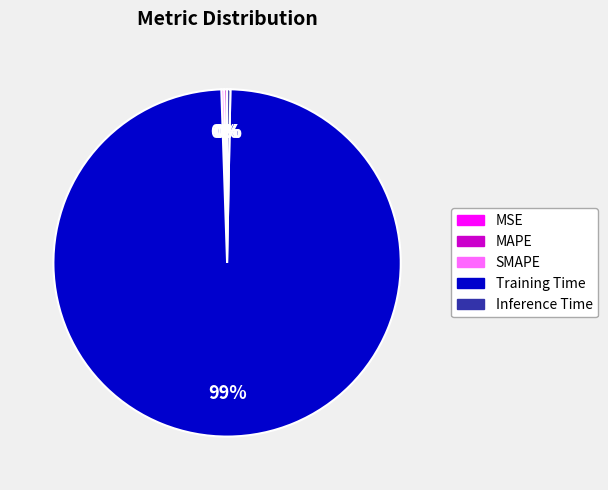

Is it true that Training Time is 99% of the pie?

True